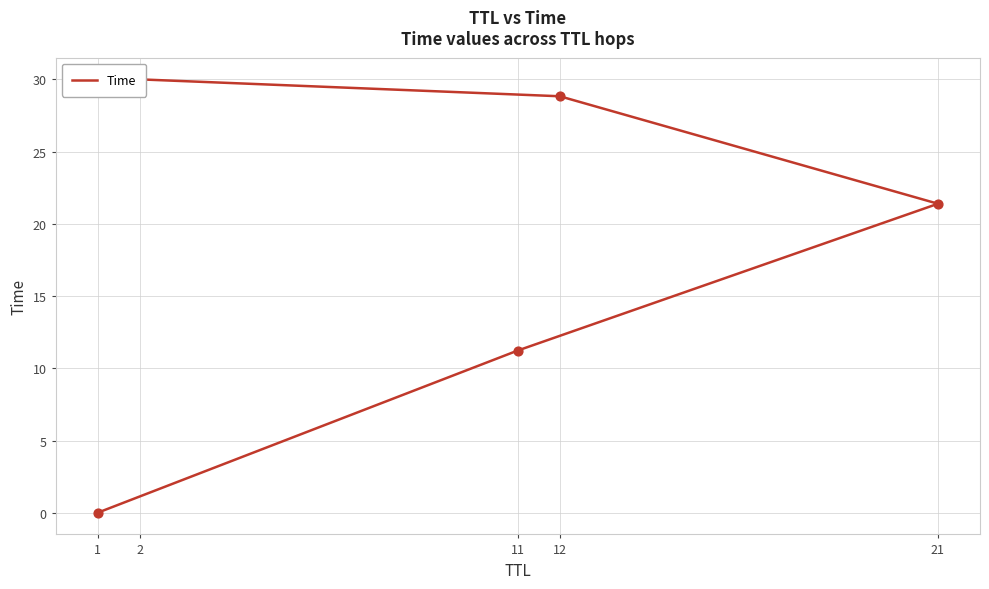

Approximately how many times larger is the value at 21 compared to 2?

0.7